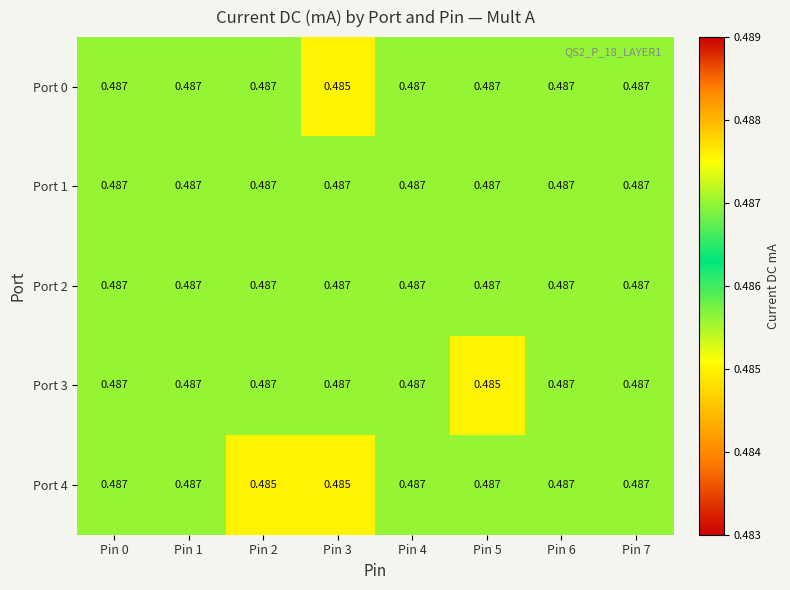

Between Pin 2 and Pin 1, which is larger?

Pin 2